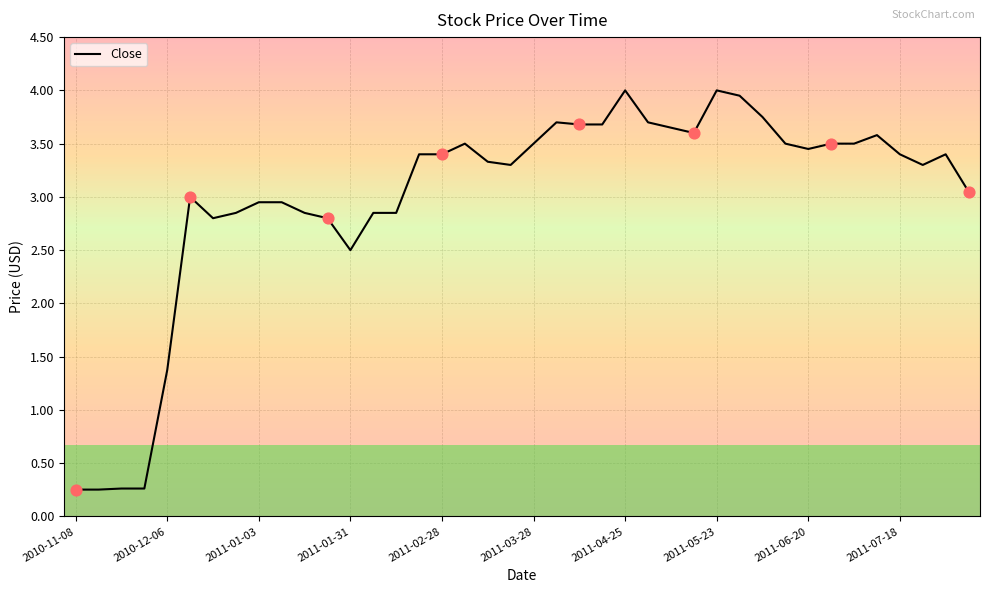

What is the difference between the maximum and minimum values?

3.7